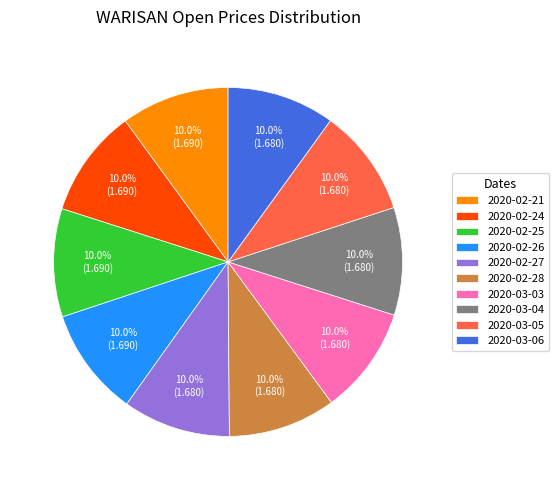

Combined, do 2020-03-04 and 2020-02-27 account for over 50%?

No